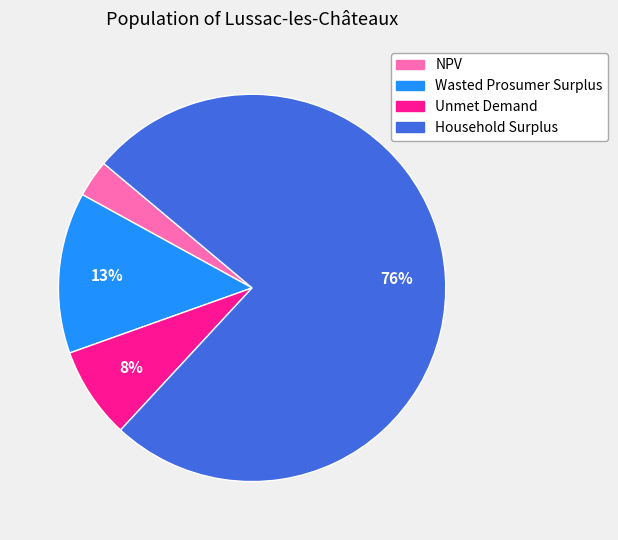

Which has a higher value, Household Surplus or Unmet Demand?

Household Surplus